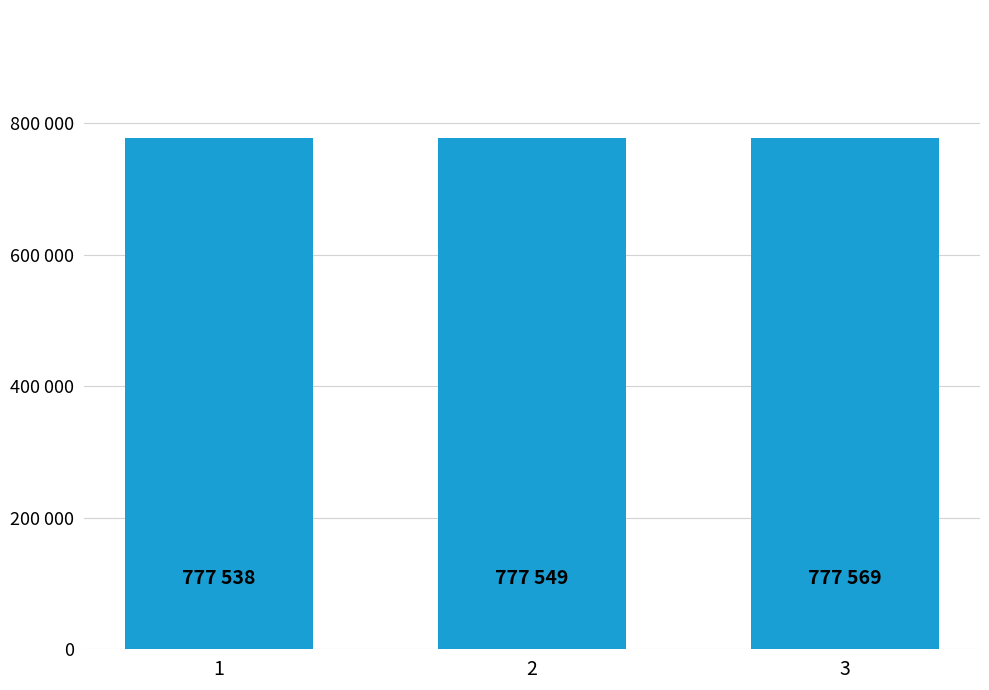

What is the change in value from 1 to 2?

+11